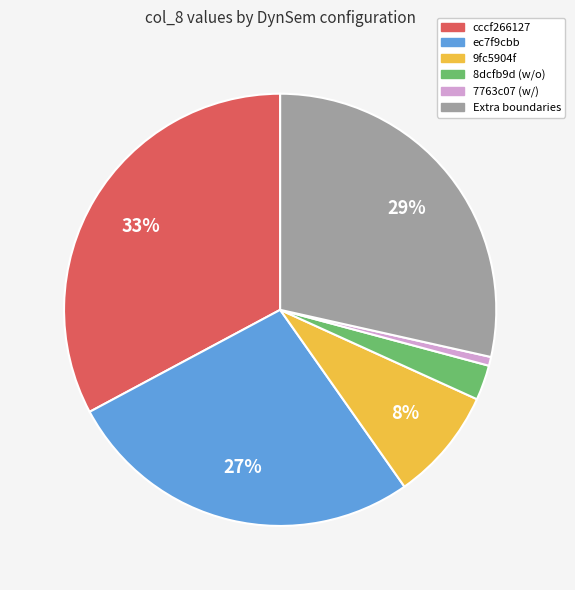

Is the sum of Extra boundaries and 7763c07 (w/) greater than half?

No